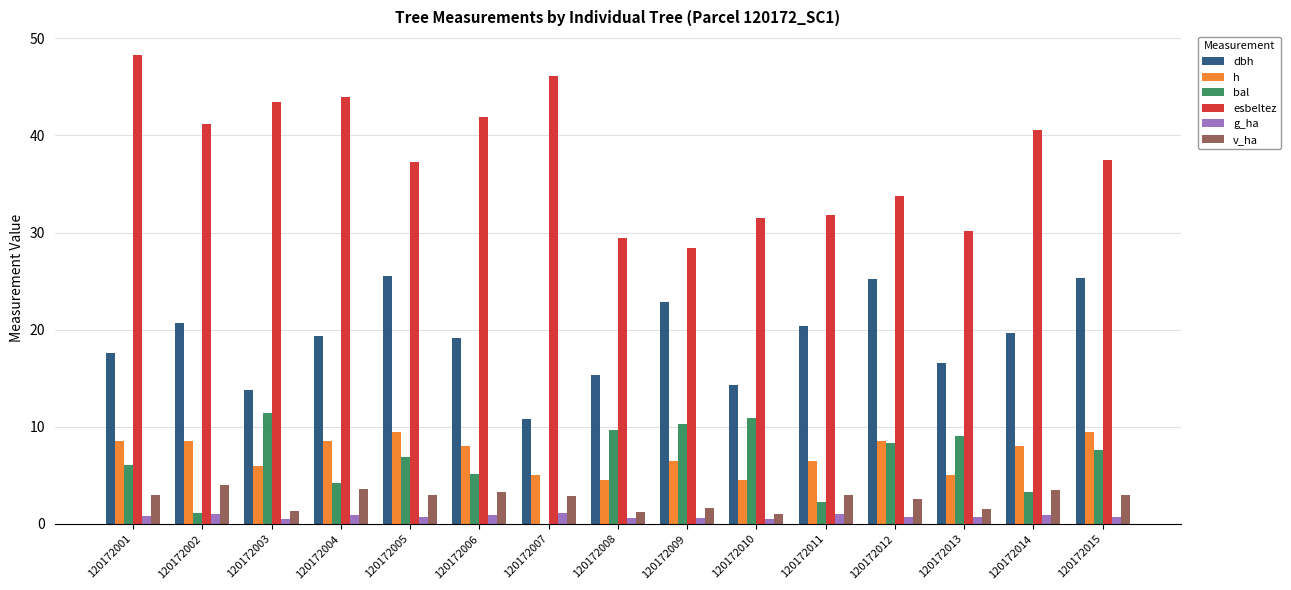

What is the sum of all dbh values?

286.6